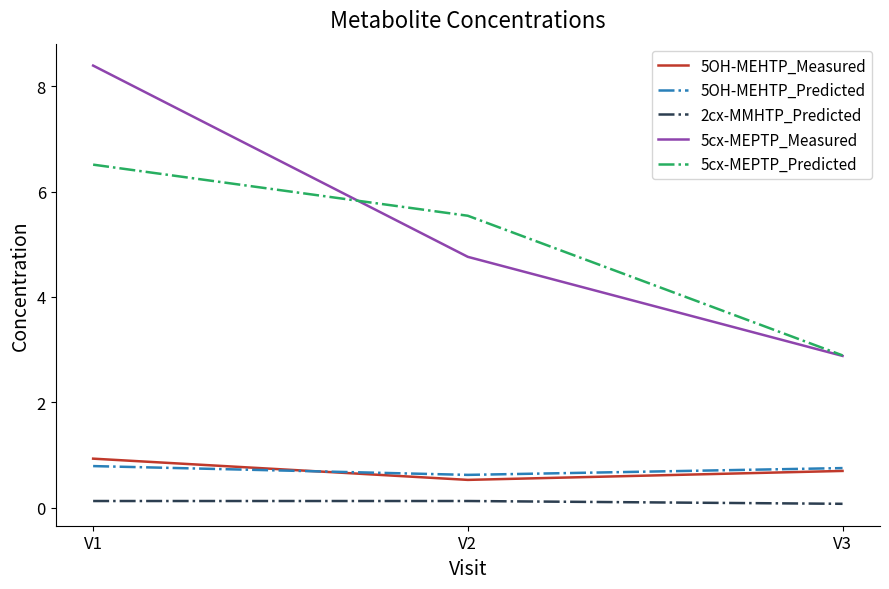

At V2, list the series in order from largest to smallest.

5cx-MEPTP_Predicted, 5cx-MEPTP_Measured, 5OH-MEHTP_Predicted, 5OH-MEHTP_Measured, 2cx-MMHTP_Predicted